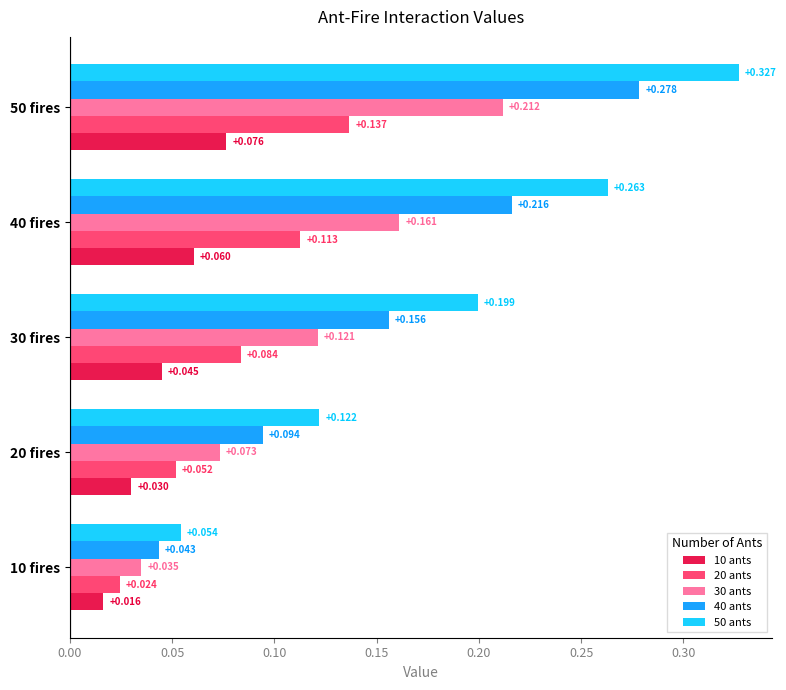

Is the value of 20 ants at 50 fires greater than the value of 50 ants at 10 fires?

Yes